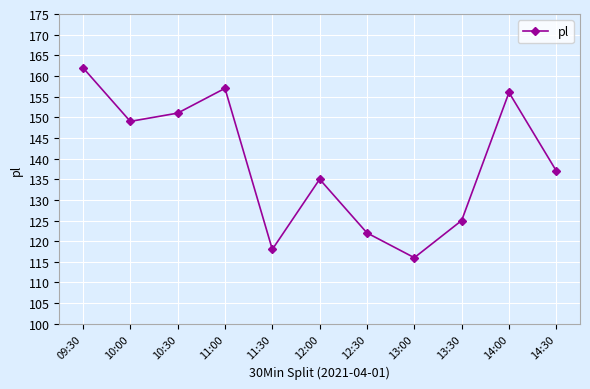

How many lines are shown in the chart?

1